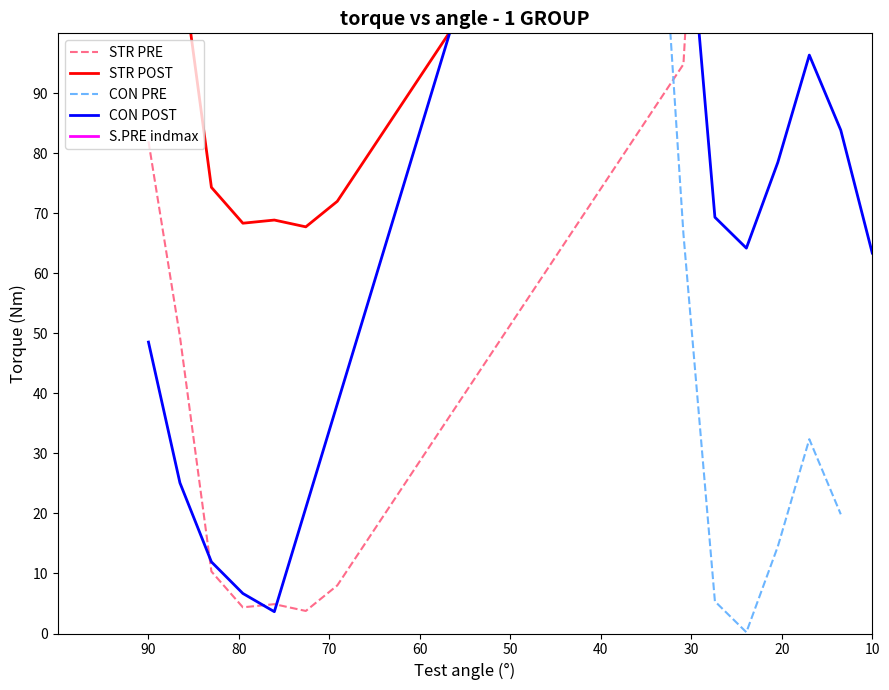

What is the sum of all STR PRE values?

1465.4